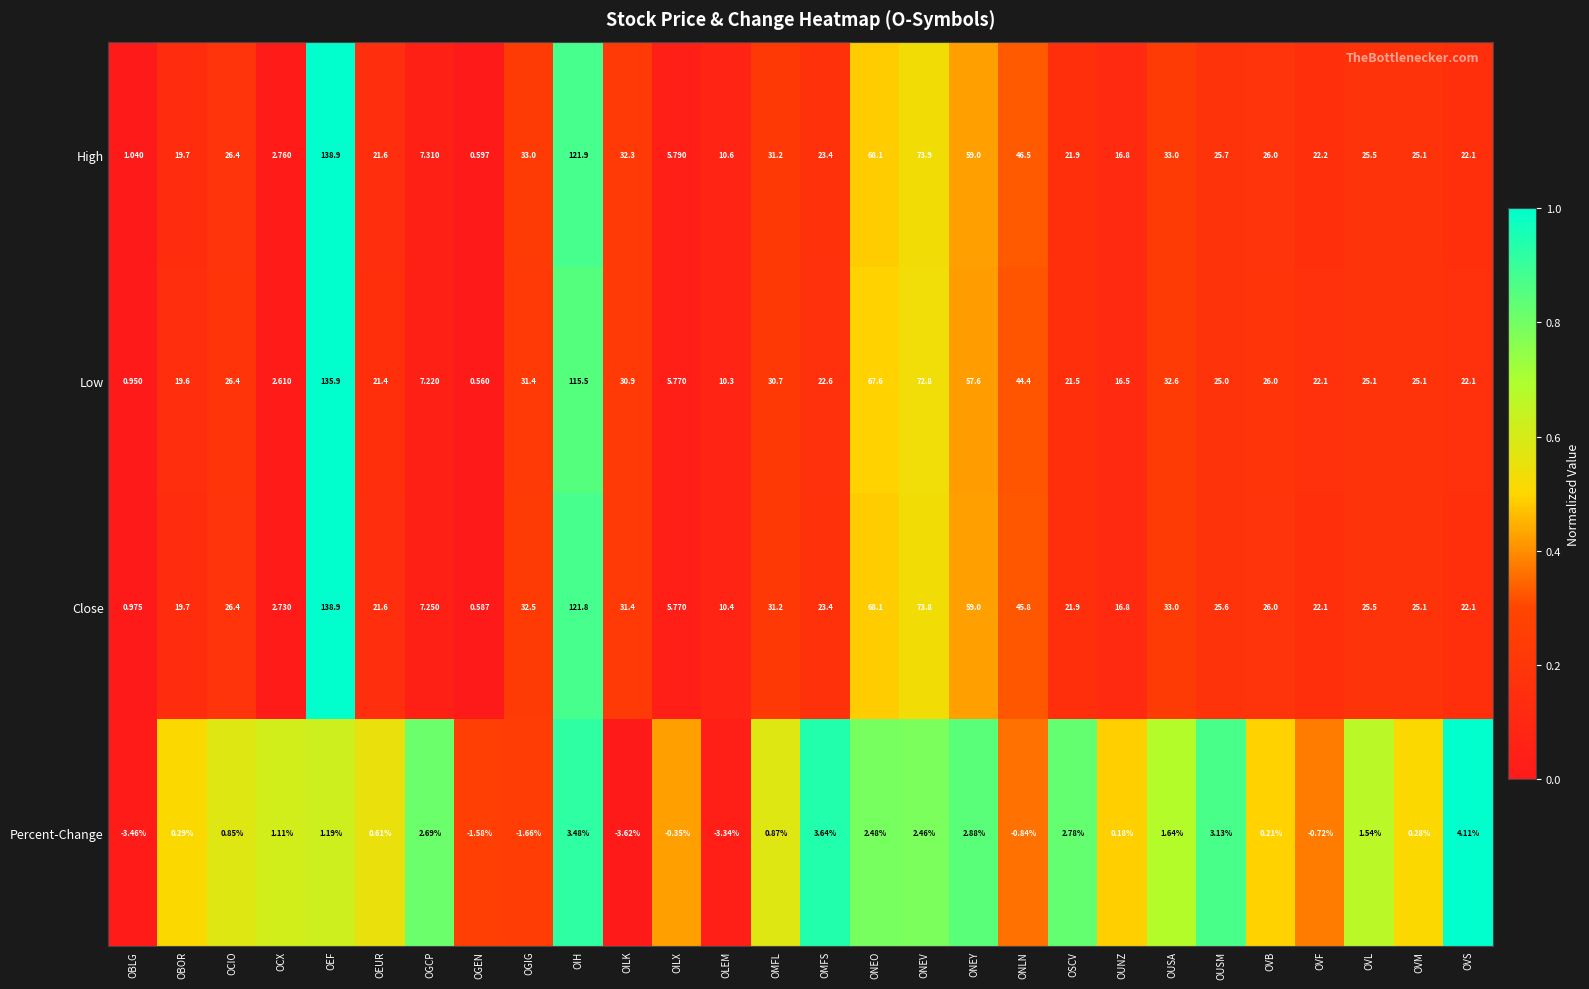

At how many categories does at least one series exceed 0?

28